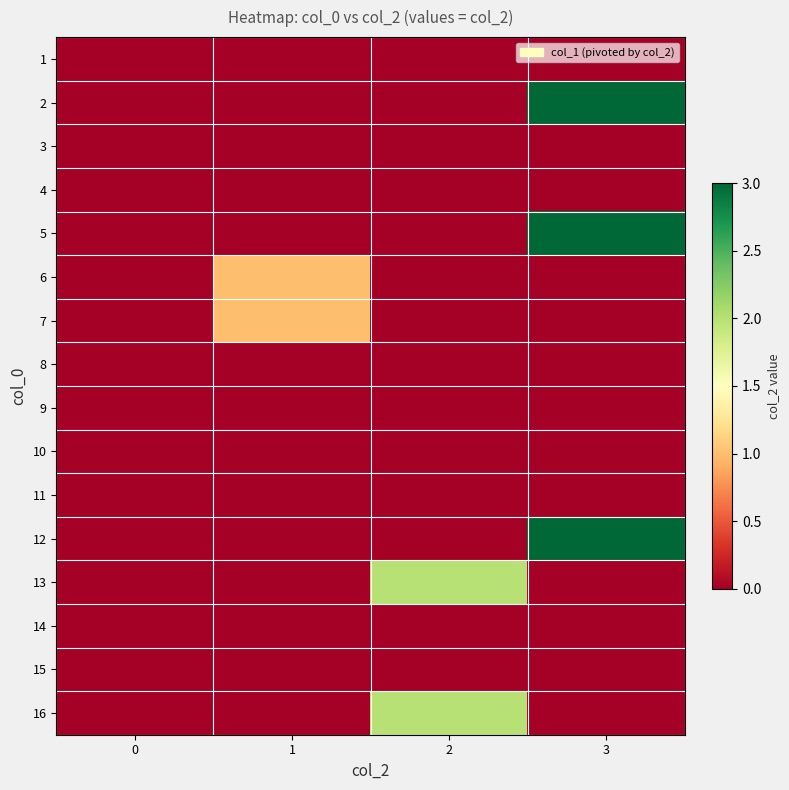

At which category is the sum across all series the highest?

3